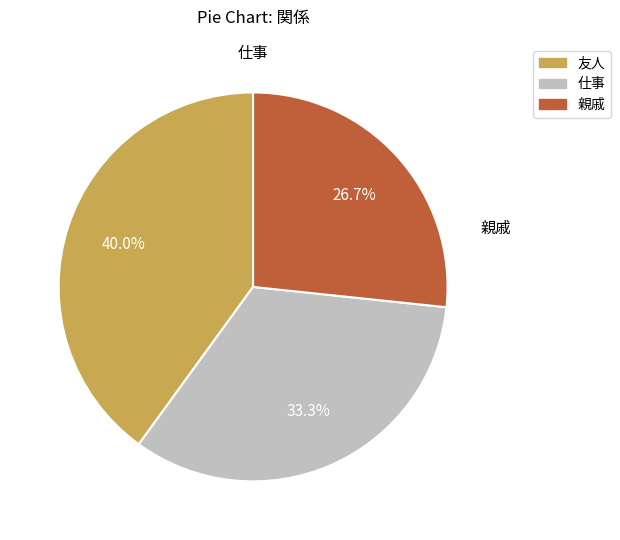

To the nearest percent, what is the difference between the 仕事 and 友人 slice percentages?

7%